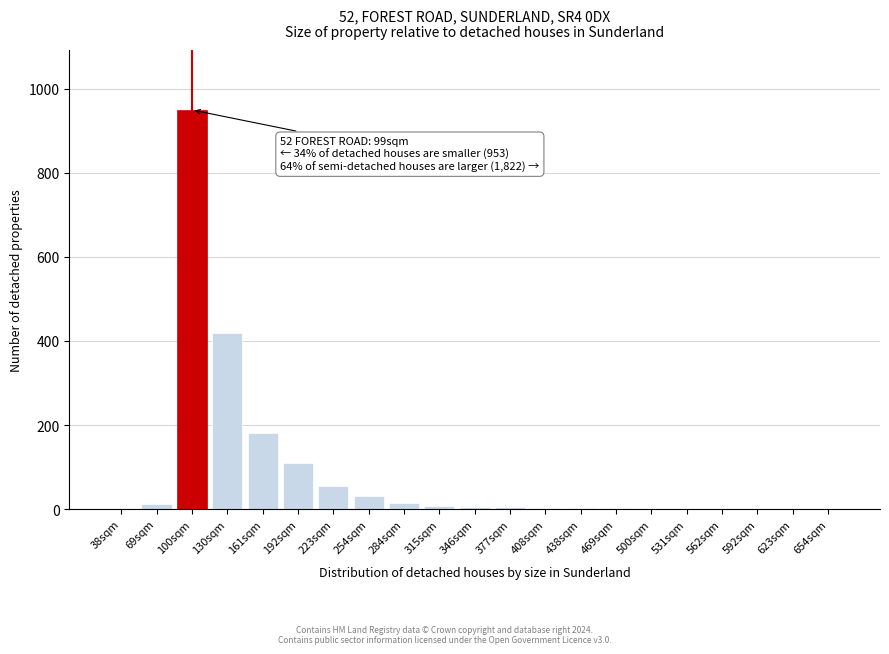

Is it true that the value at 623sqm is 591?

False